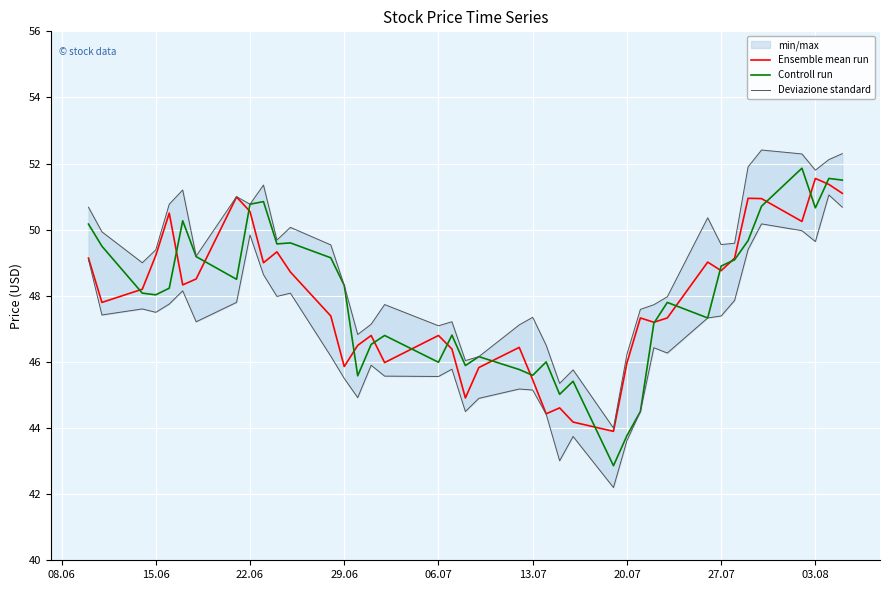

What is the smallest value displayed?

42.9